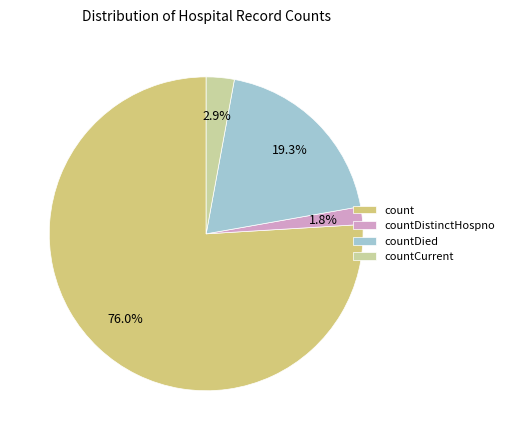

Which slice is the largest?

count